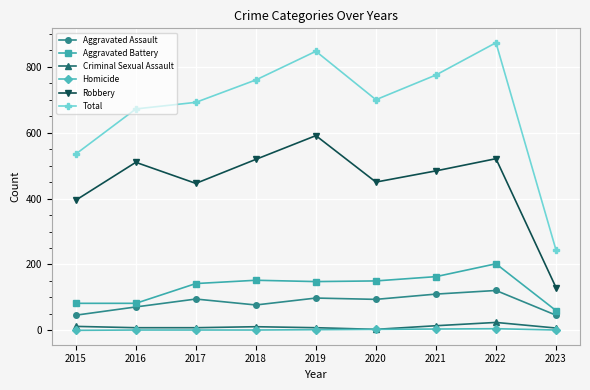

How many categories are shown in the chart?

9